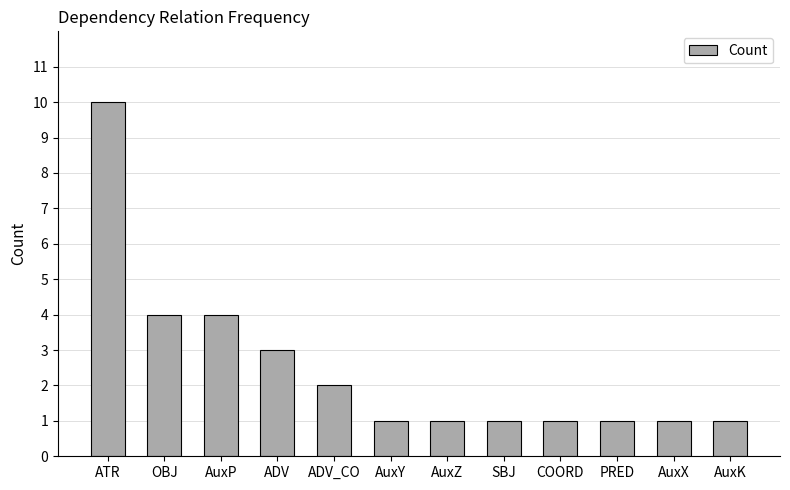

Read the value at ADV_CO.

2